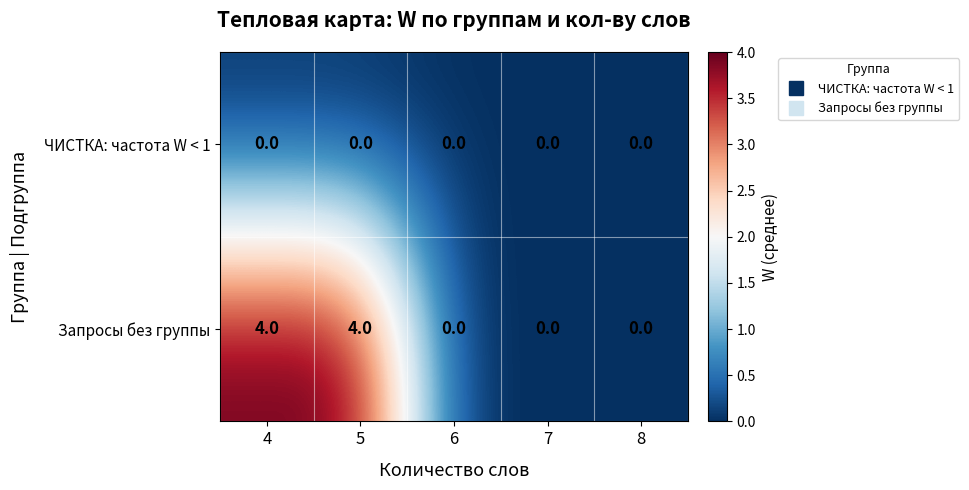

Reading right to left, list all the values displayed in this chart.

ЧИСТКА: частота W < 1: 0	0	0	0	0
Запросы без группы: 0	0	0	4	4